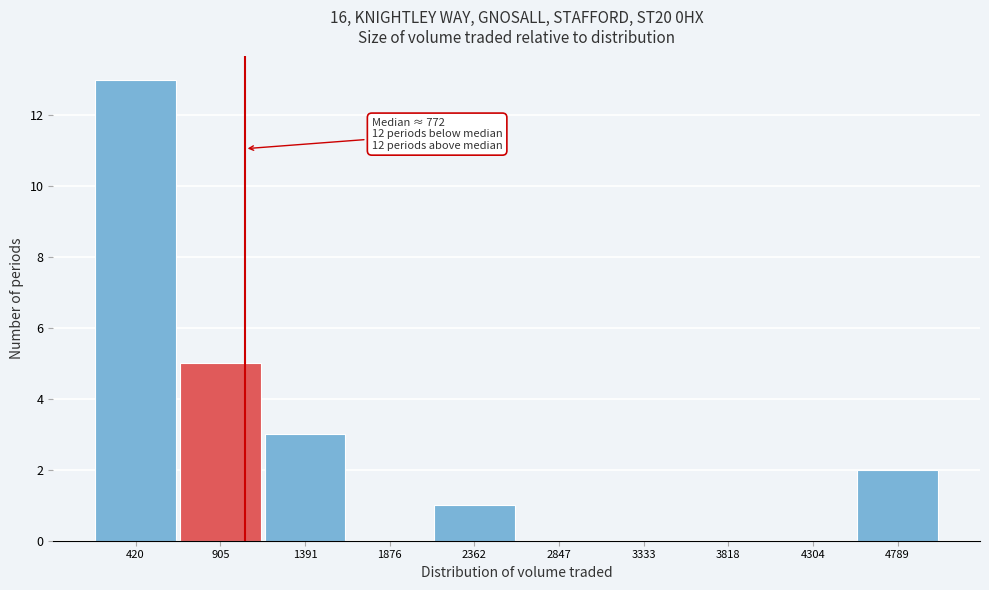

Reading left to right, extract all data points from this chart.

420=13	905=5	1391=3	1876=0	2362=1	2847=0	3333=0	3818=0	4304=0	4789=2